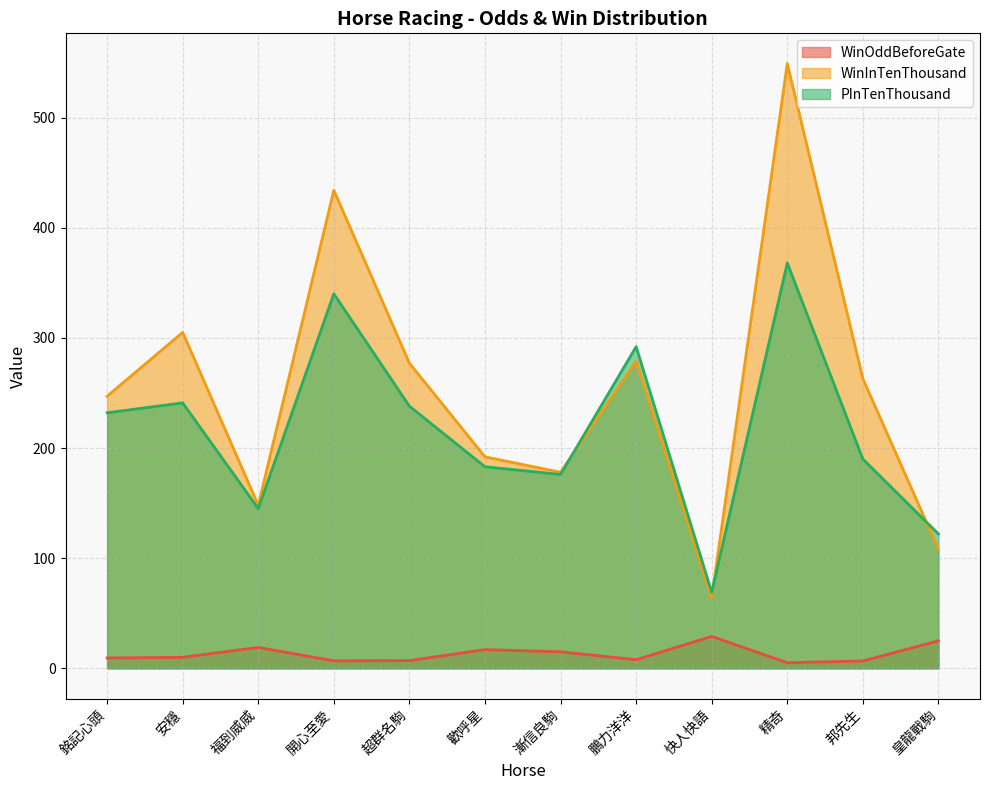

How many times do WinInTenThousand and PInTenThousand cross each other?

3